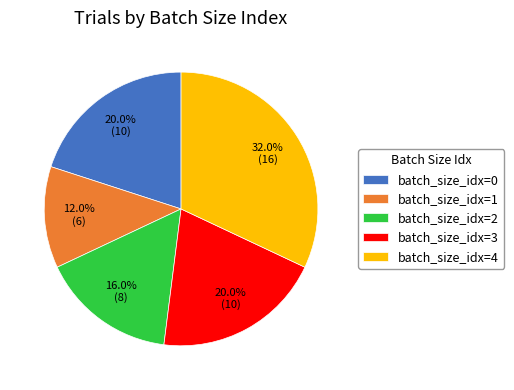

Does any single category account for the majority?

No